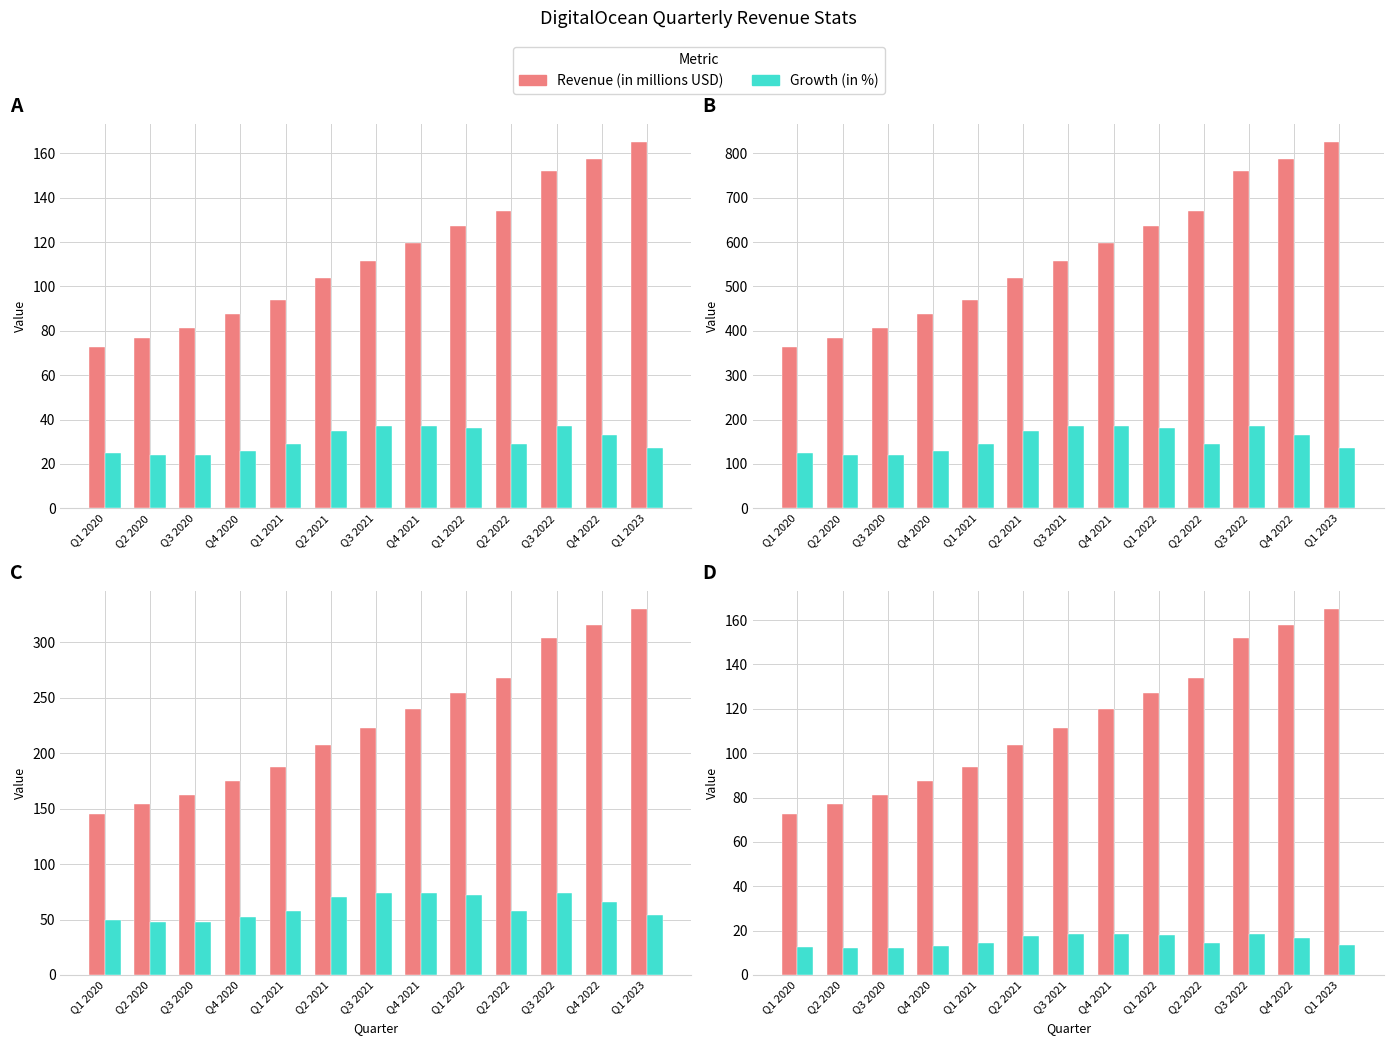

The Growth (in %) series shows 6.1 at Q2 2020. True or false?

False